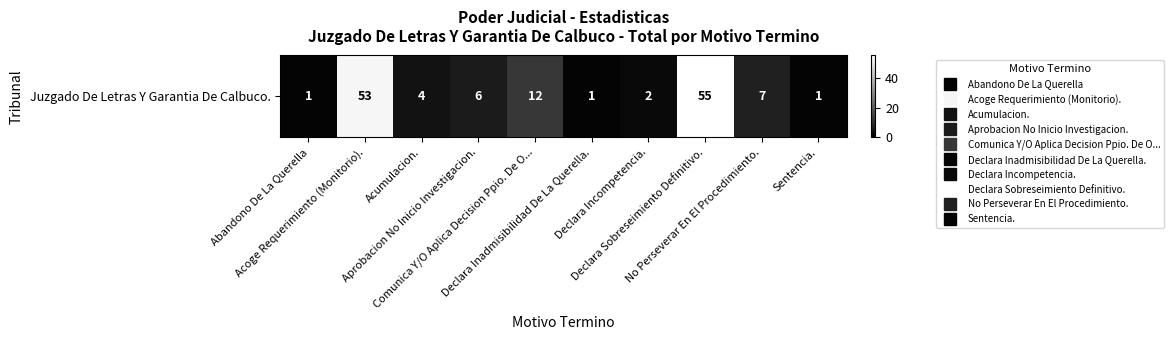

Approximately how many times larger is the value at Aprobacion No Inicio Investigacion. compared to Acumulacion.?

1.5